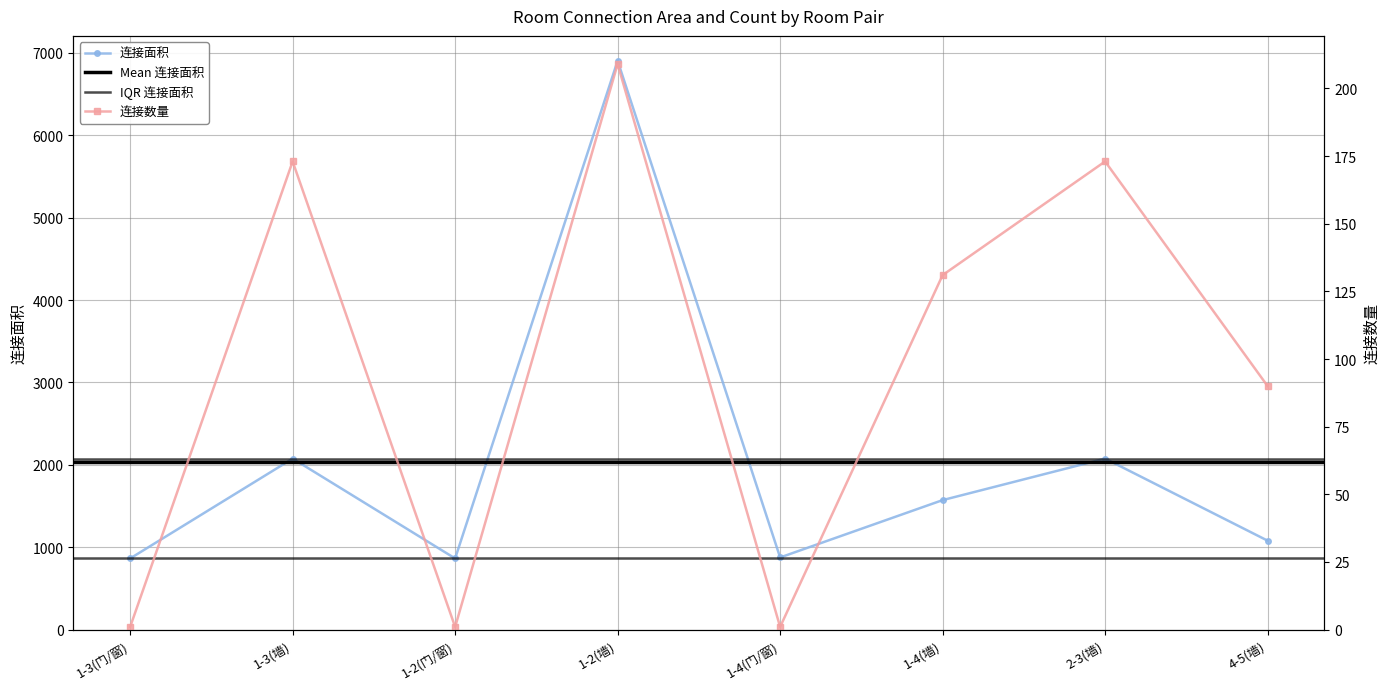

What is the average value of the 连接面积 series?

2039